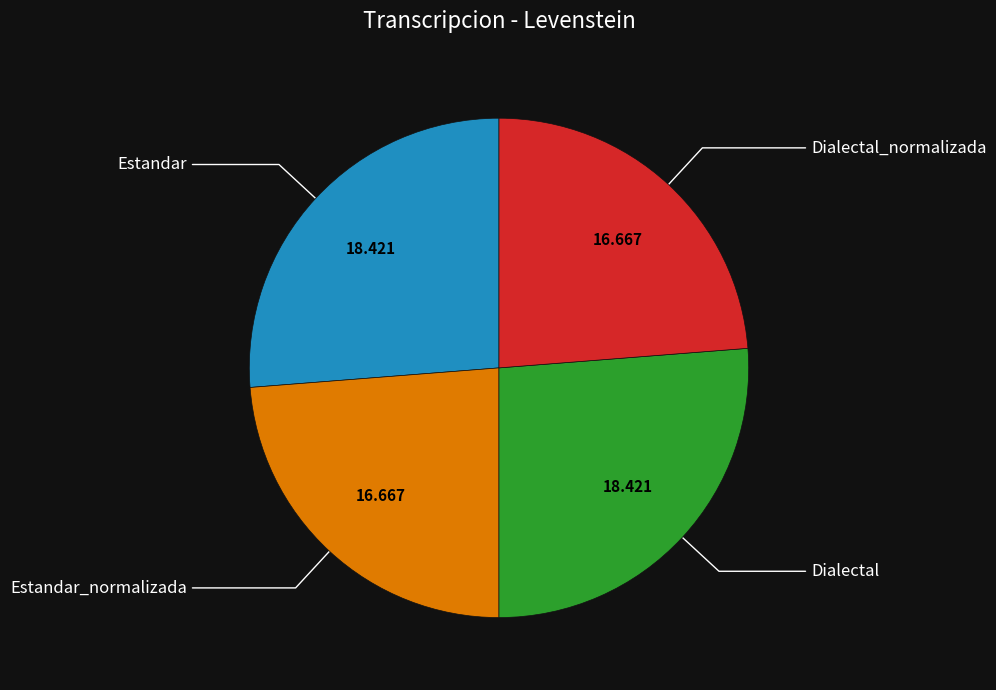

Is there any slice that represents more than half of the pie?

No